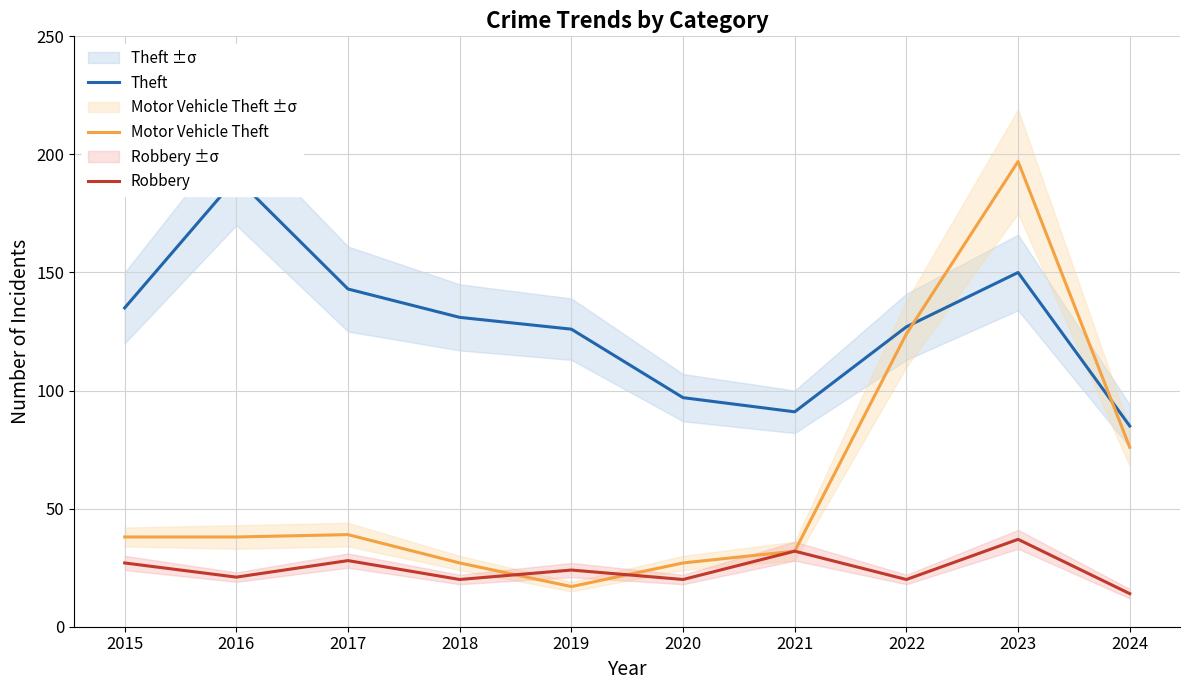

Is it true that Theft equals 197 at 2022?

False